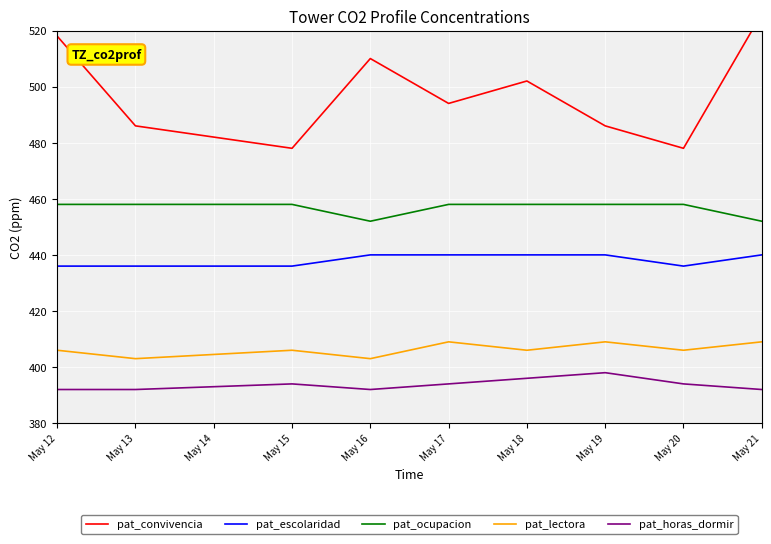

Is it true that pat_lectora equals 406 at May 15?

True